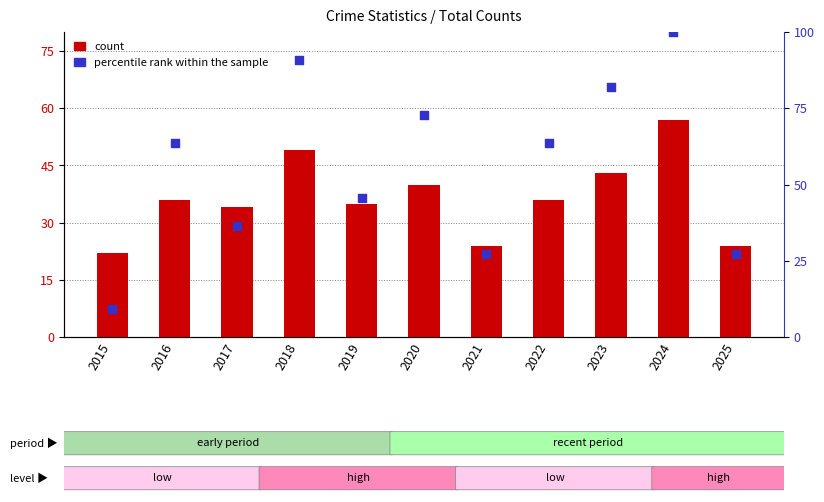

Which series contains the highest Y value?

percentile rank within the sample